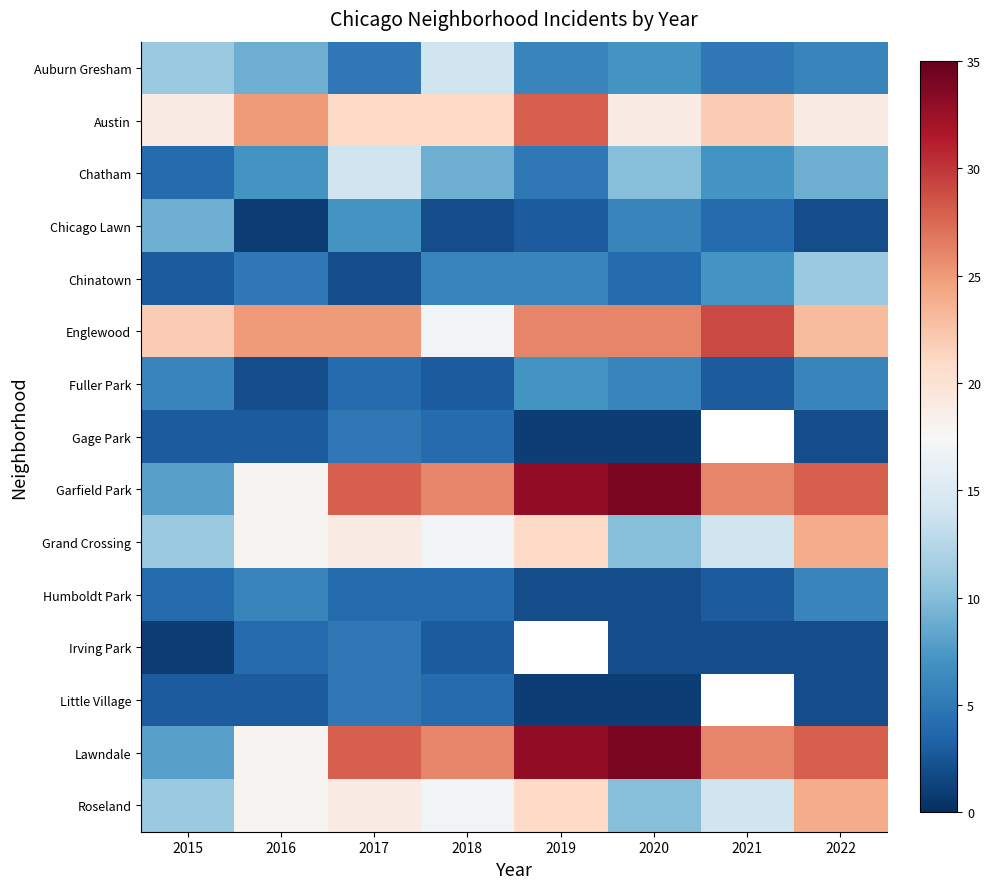

What is the greatest value displayed?

34.0